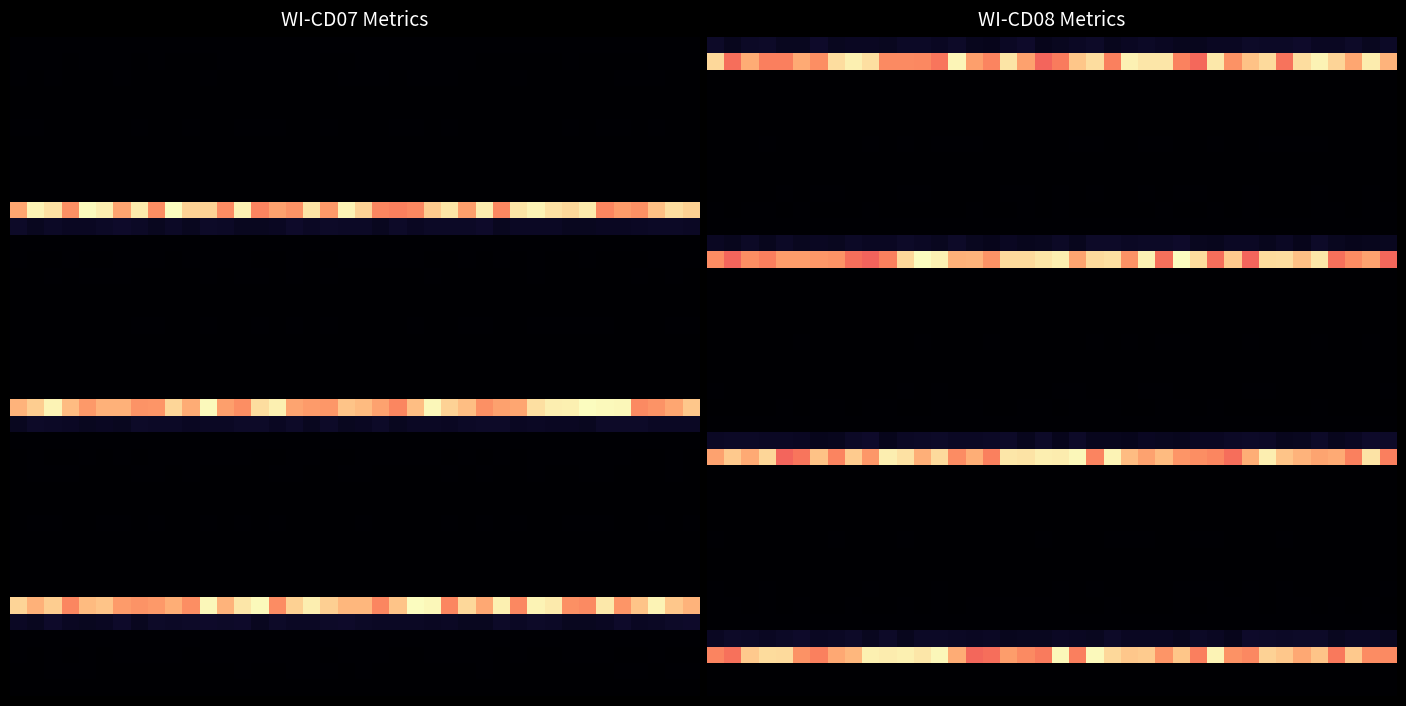

At which category is the sum across all series the highest?

32